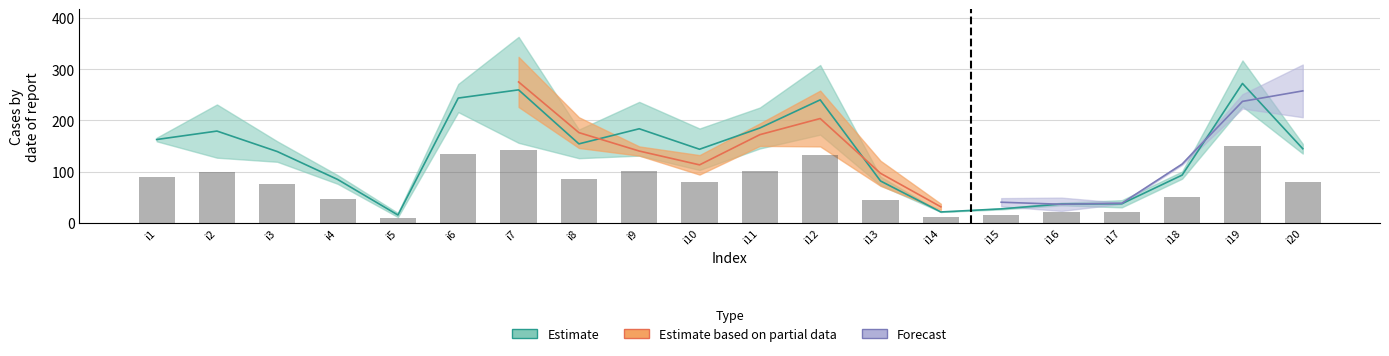

At which category is the sum across all series the highest?

i7